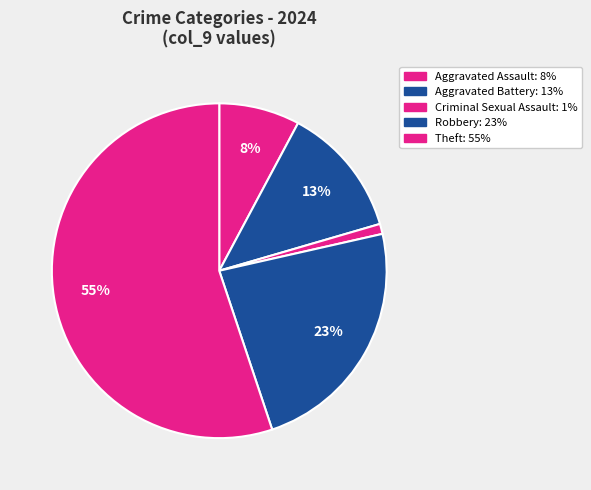

Which category has the smallest portion of the pie?

Criminal Sexual Assault